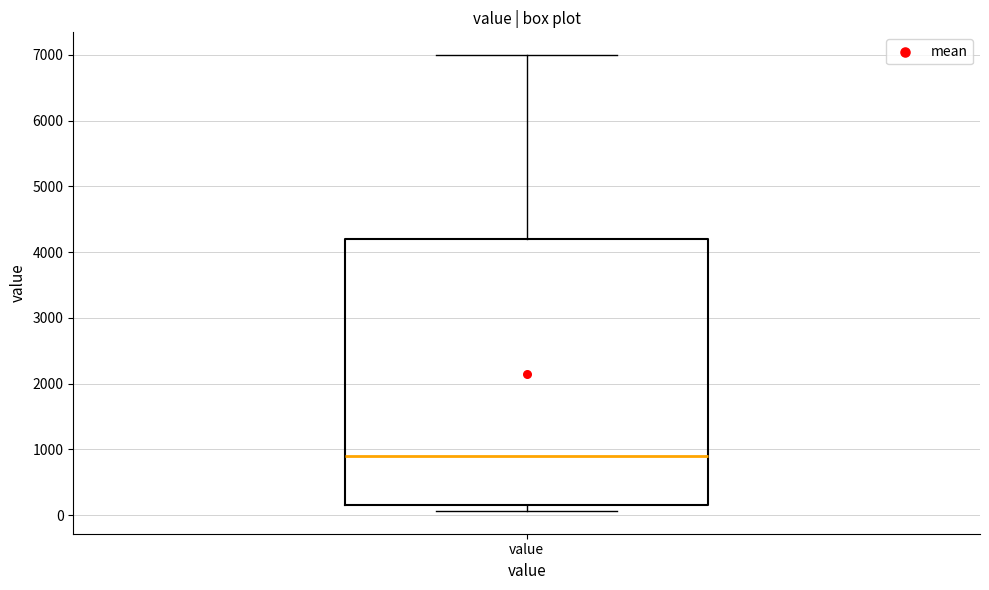

Transcribe this box plot: give where the median line is, the range the box spans, and where the two whiskers end, as read against the y-axis. The values are not printed on the chart, so give them approximately, as read against the axis.

median 900, box 200 to 4200, whiskers 100 to 7000